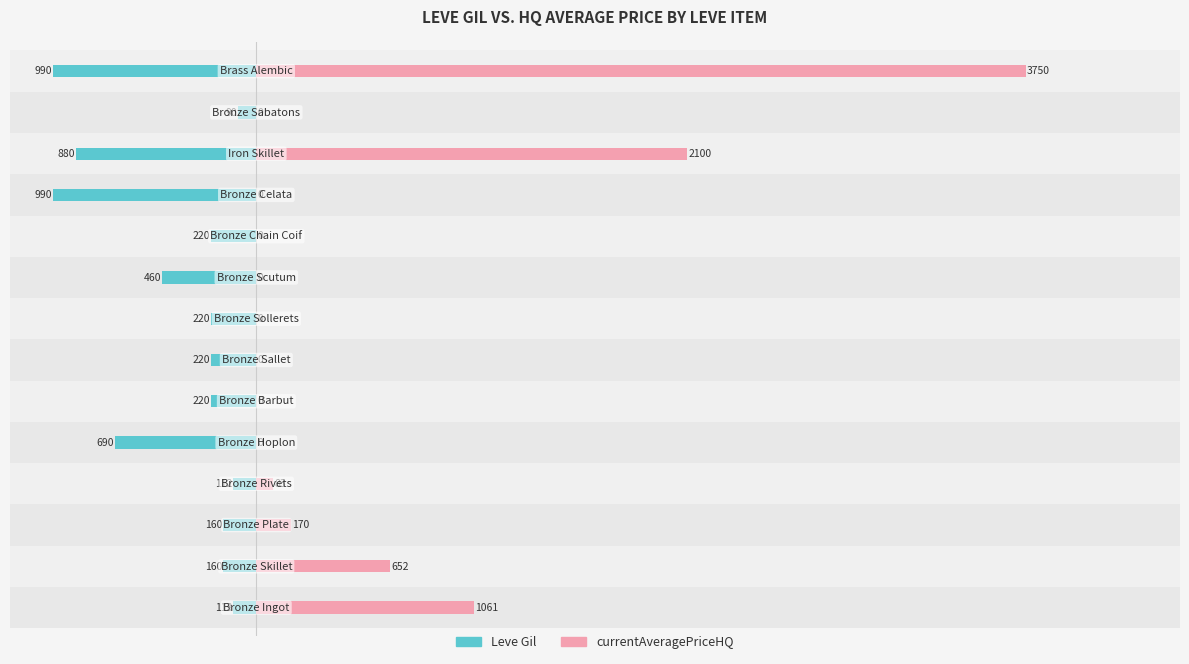

True or false: Leve Gil has a value of -199.4 at 0.

False